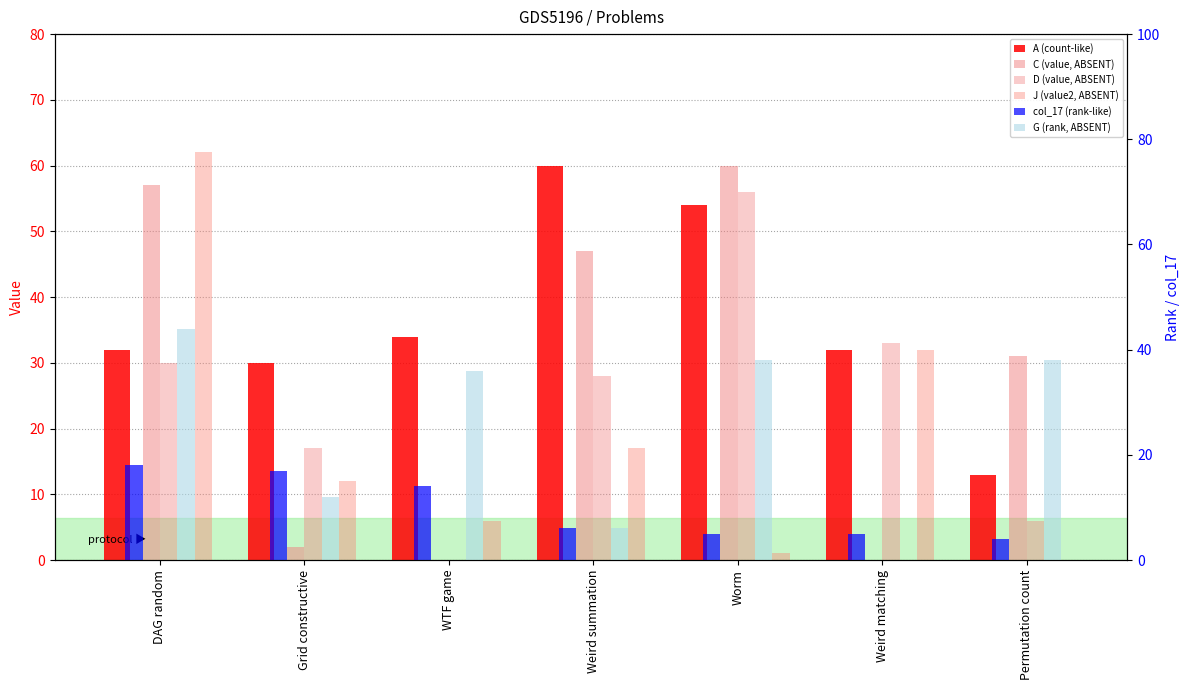

Rank the series at Permutation count from highest to lowest value.

G (rank, ABSENT), C (value, ABSENT), A (count-like), D (value, ABSENT), col_17 (rank-like), J (value2, ABSENT)